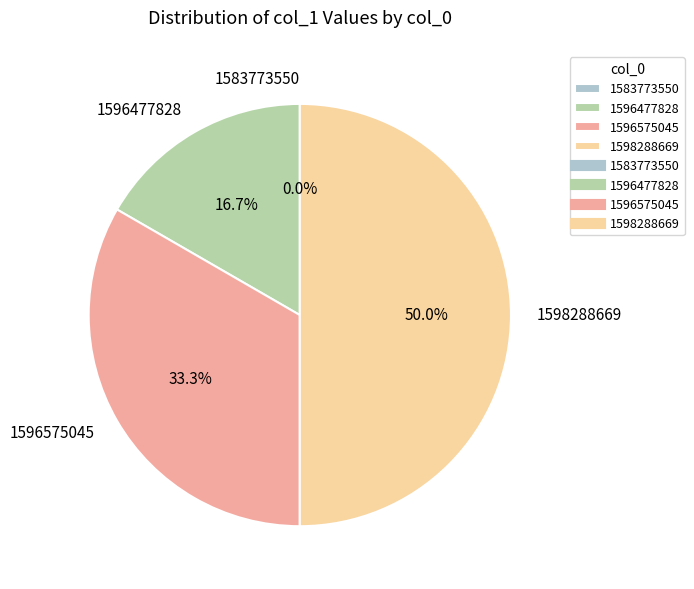

Is there any slice that represents more than half of the pie?

No